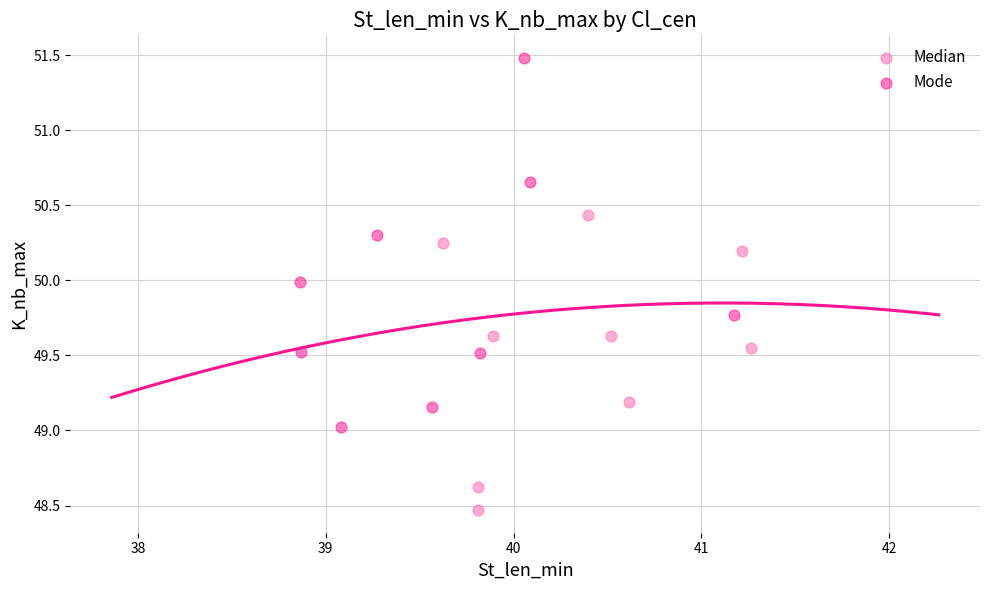

Which series reaches the maximum Y coordinate?

Mode